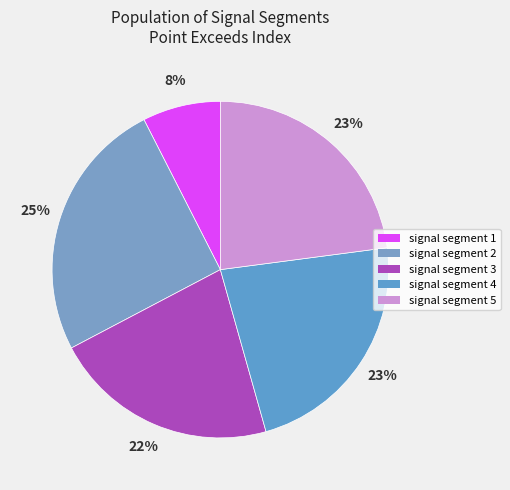

Does signal segment 5 account for over 50% of the chart?

No